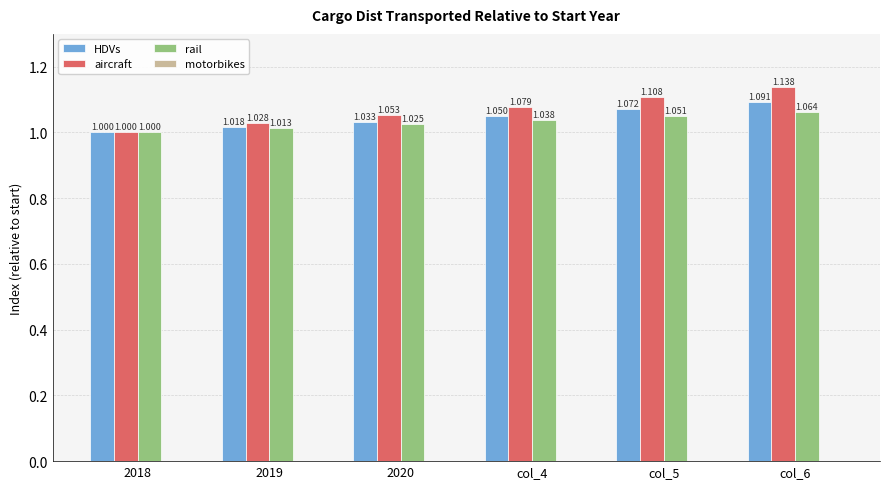

Which series has the largest total across all categories?

aircraft